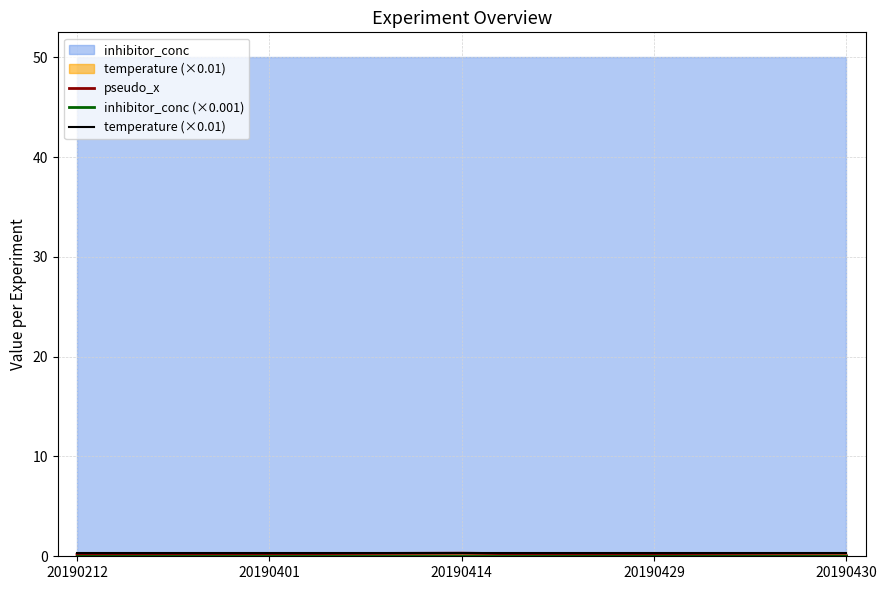

Which series has the largest range (max minus min)?

pseudo_x